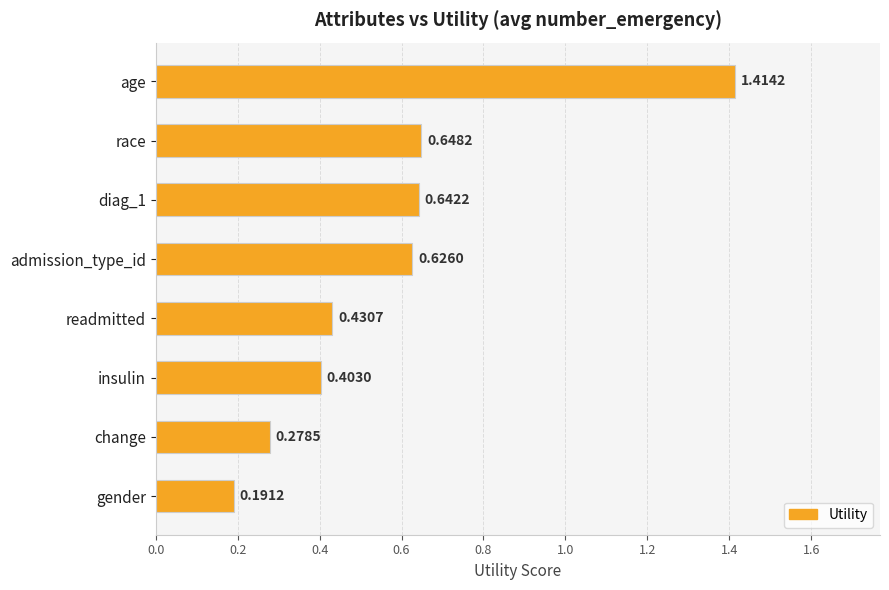

What is the label of the 2nd bar from the top?

race